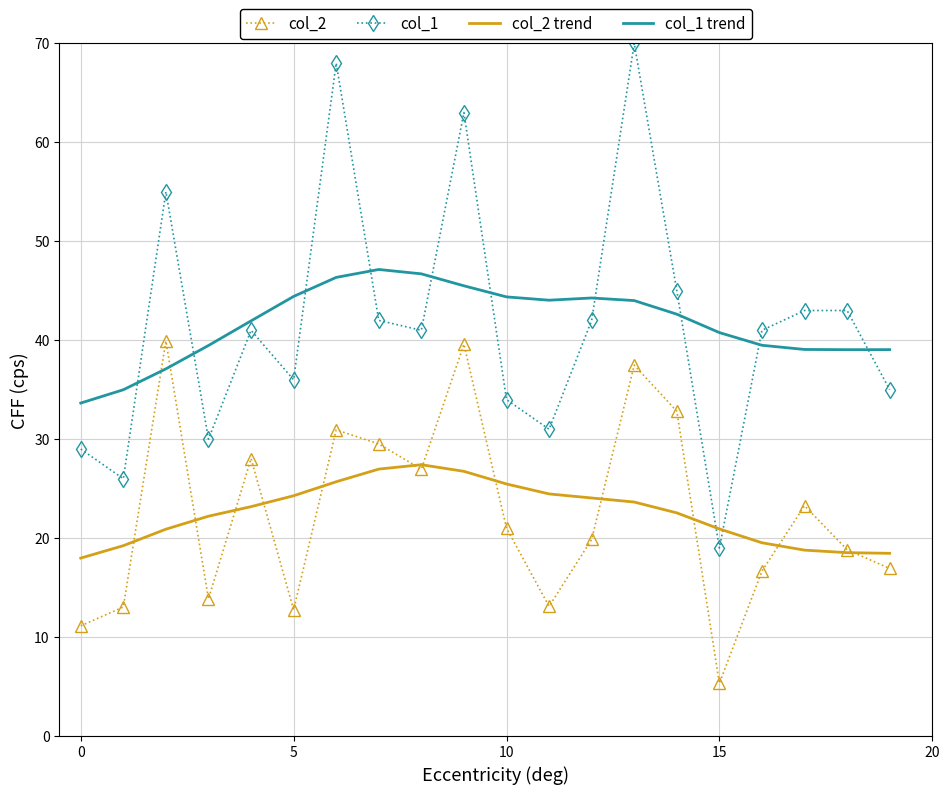

What is the greatest value displayed?

70.0